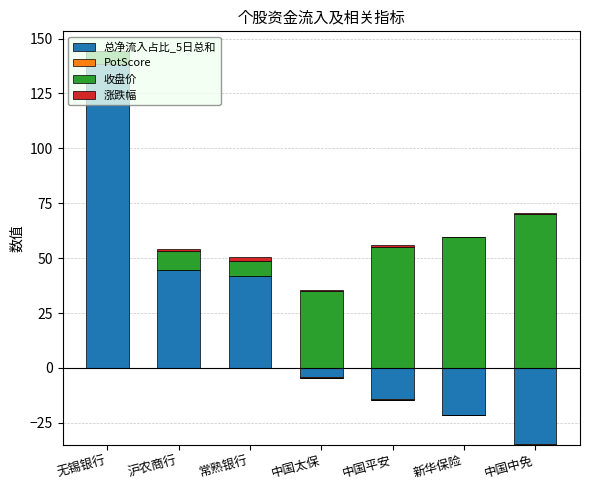

Is the value of 涨跌幅 at 中国太保 greater than the value of 总净流入占比_5日总和 at 无锡银行?

No